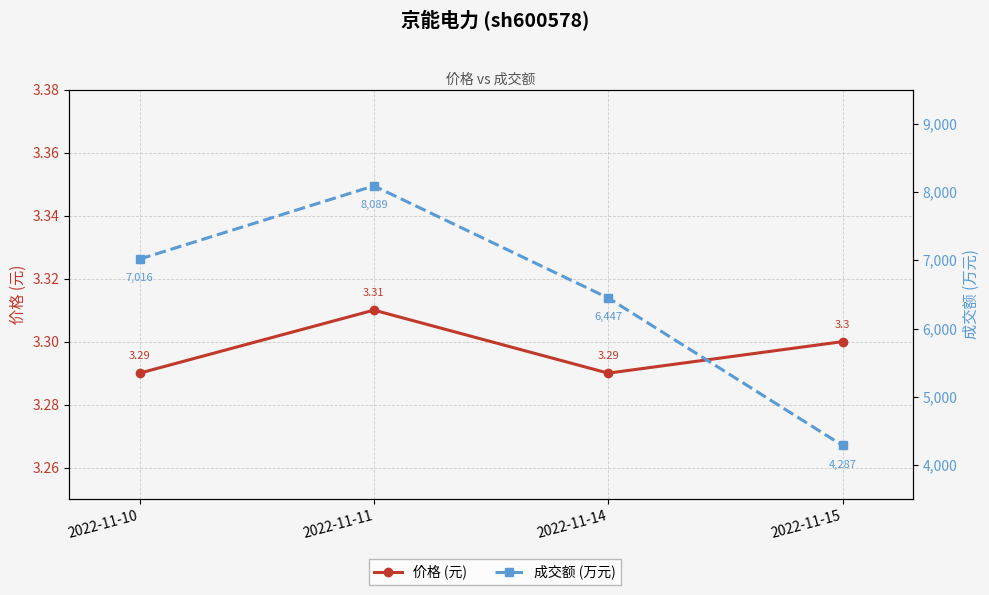

Which series has the largest range (max minus min)?

成交额 (万元)